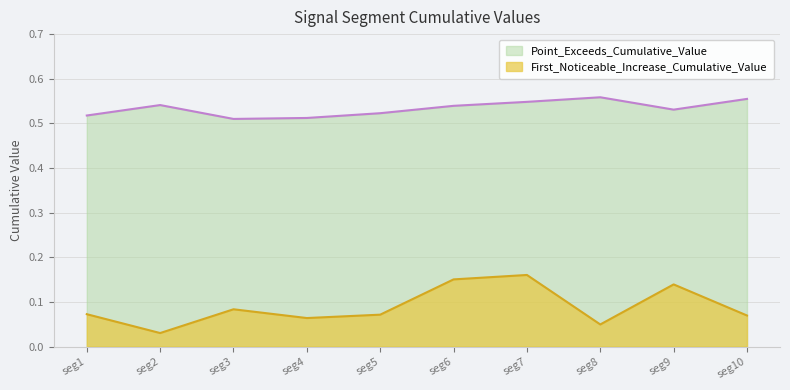

At which category does the chart reach its minimum across all series?

seg2